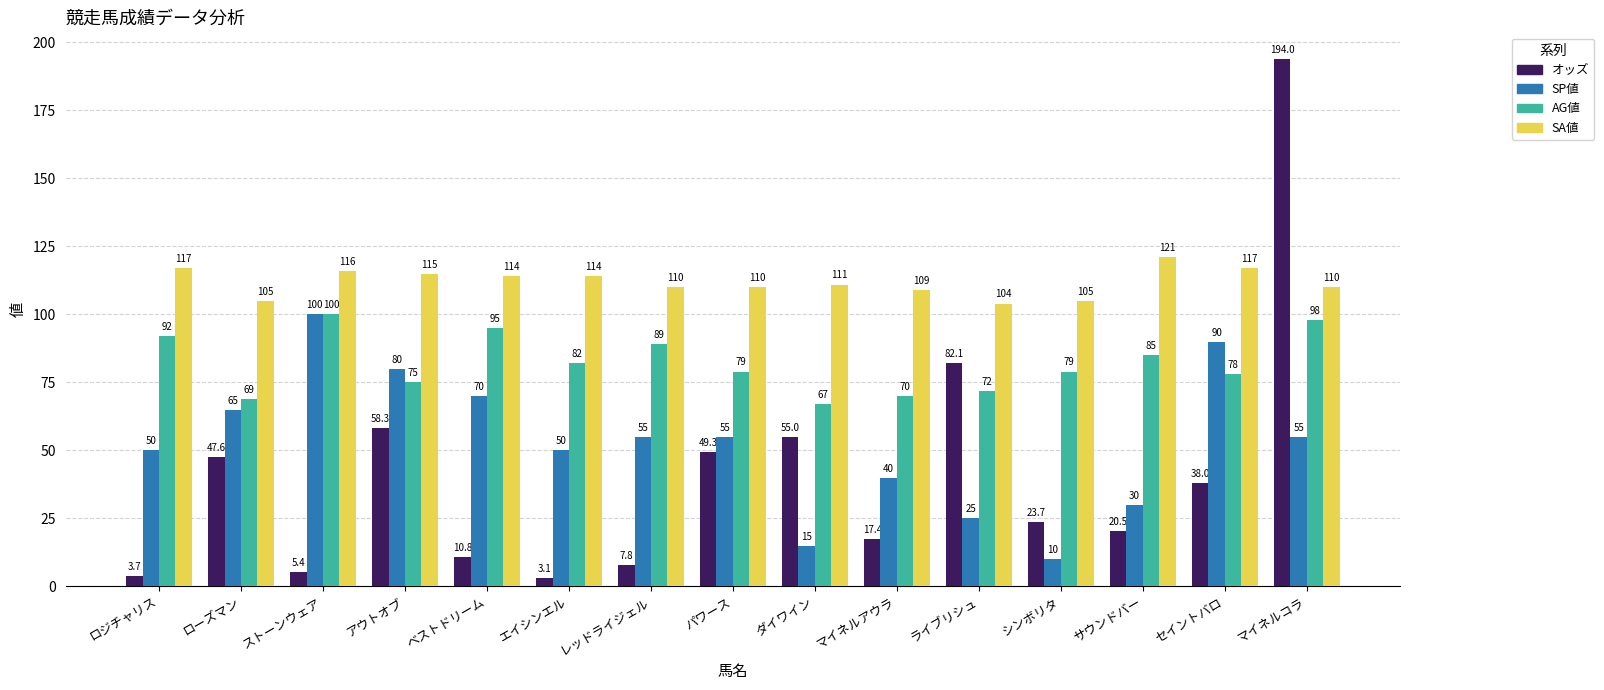

Where is オッズ nearest to the value 98?

ライブリシュ